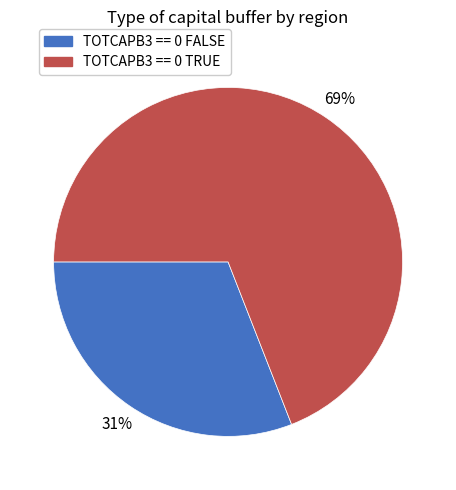

How many segments does this pie chart have?

2